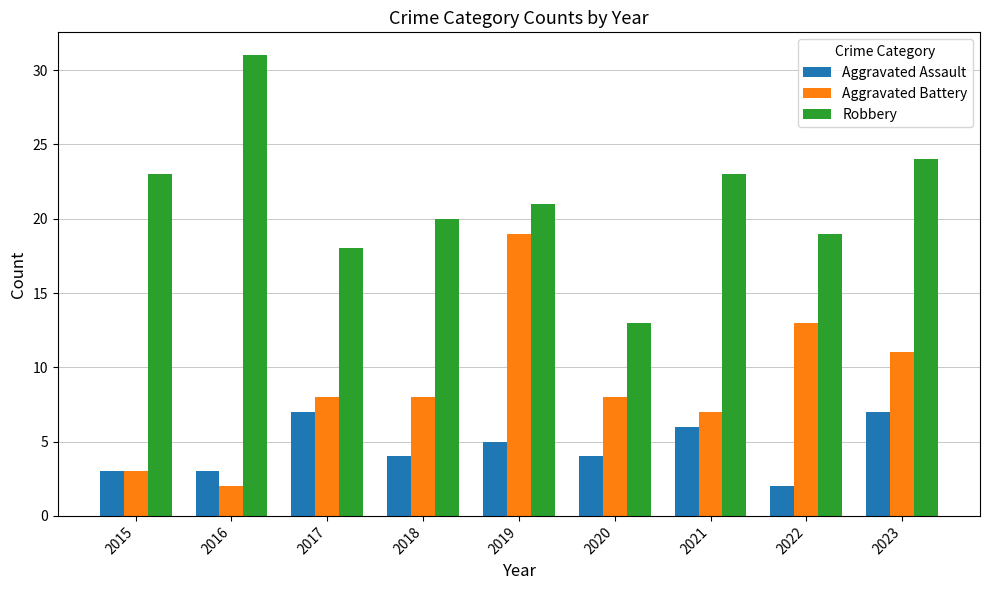

Reading left to right, extract all data points from this chart.

Aggravated Assault: 2015=3	2016=3	2017=7	2018=4	2019=5	2020=4	2021=6	2022=2	2023=7
Aggravated Battery: 2015=3	2016=2	2017=8	2018=8	2019=19	2020=8	2021=7	2022=13	2023=11
Robbery: 2015=23	2016=31	2017=18	2018=20	2019=21	2020=13	2021=23	2022=19	2023=24